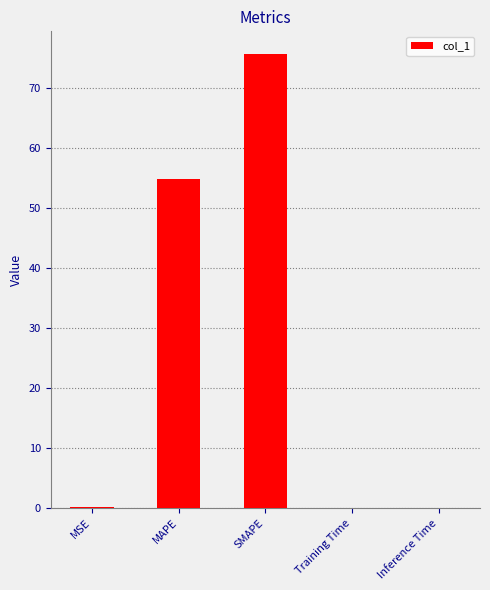

What is the sum of all values?

130.7